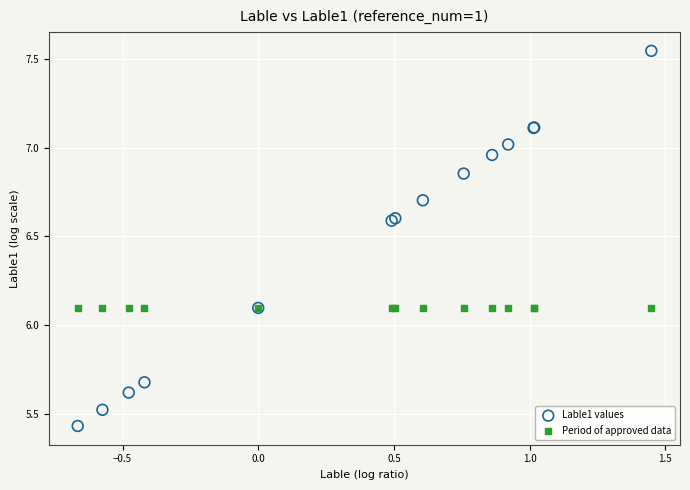

Which series contains the highest Y value?

Lable1 values